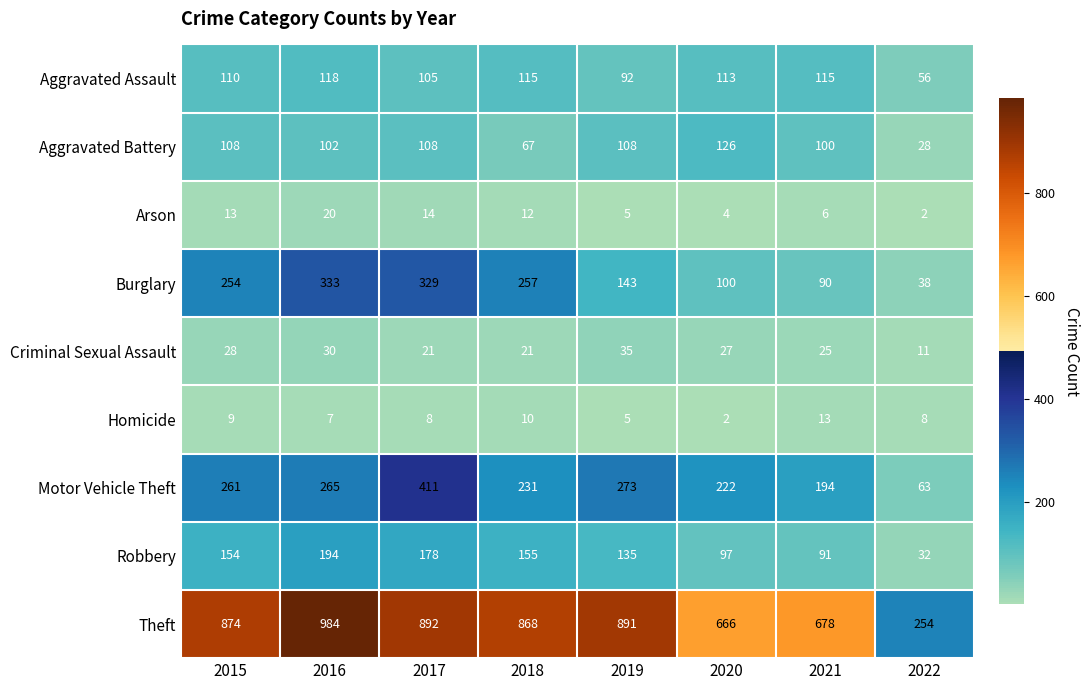

How many distinct data groups are displayed?

9